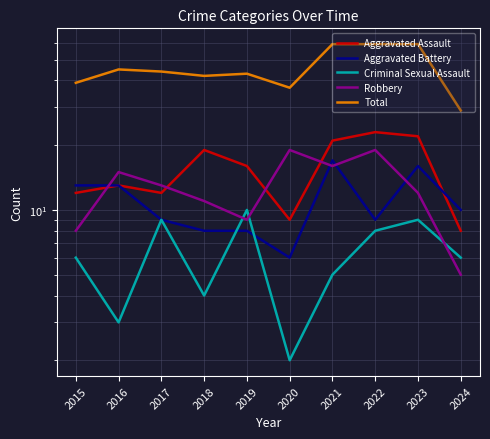

True or false: Aggravated Battery has a value of 8 at 2021.

False